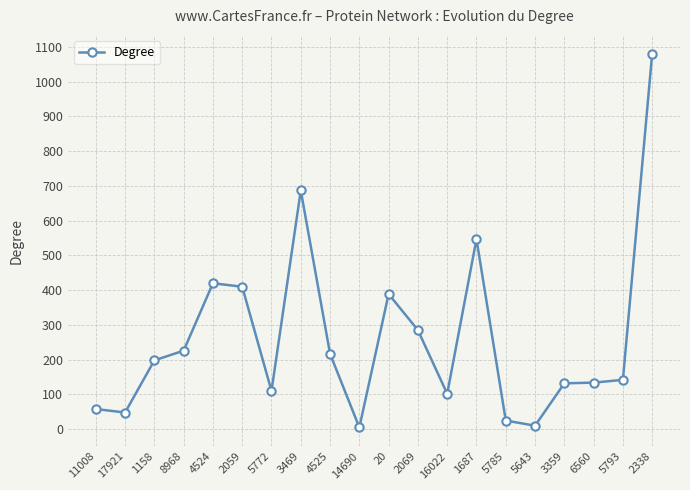

How many data points are less than 198?

10